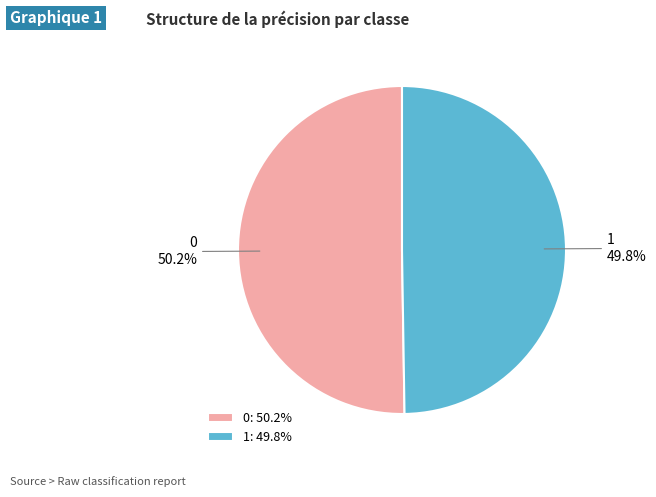

Approximately how many times larger is the value at 1 compared to 0?

1.0